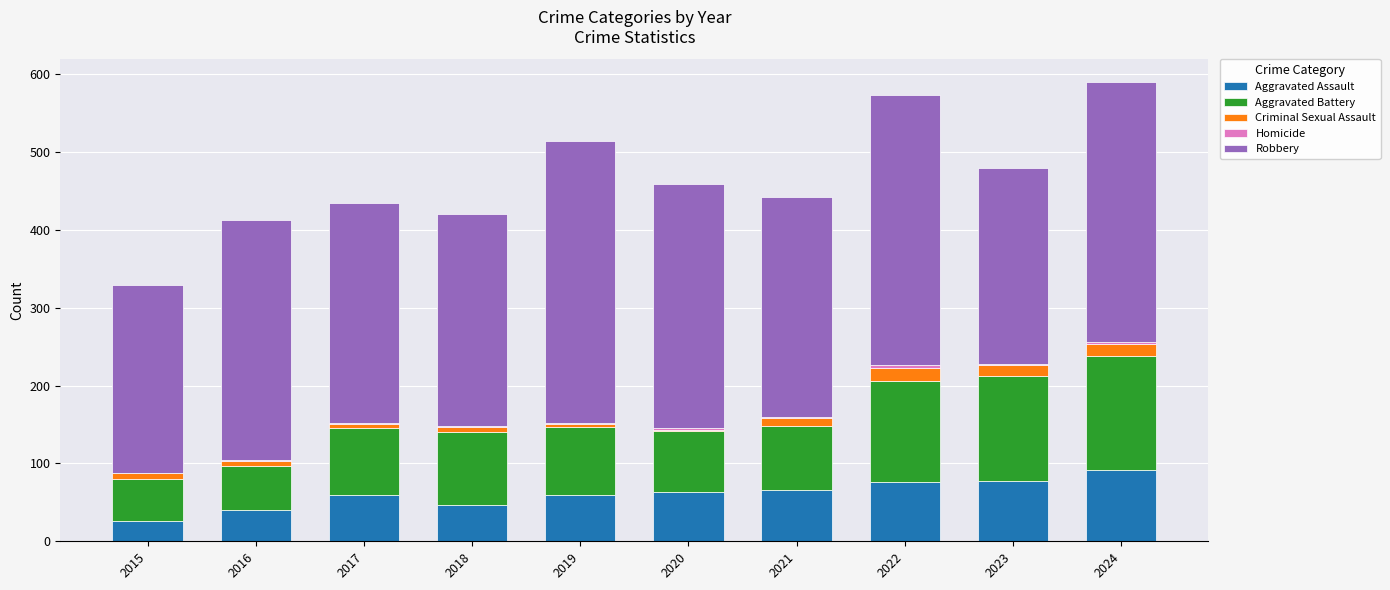

The Aggravated Assault series shows 33 at 2017. True or false?

False